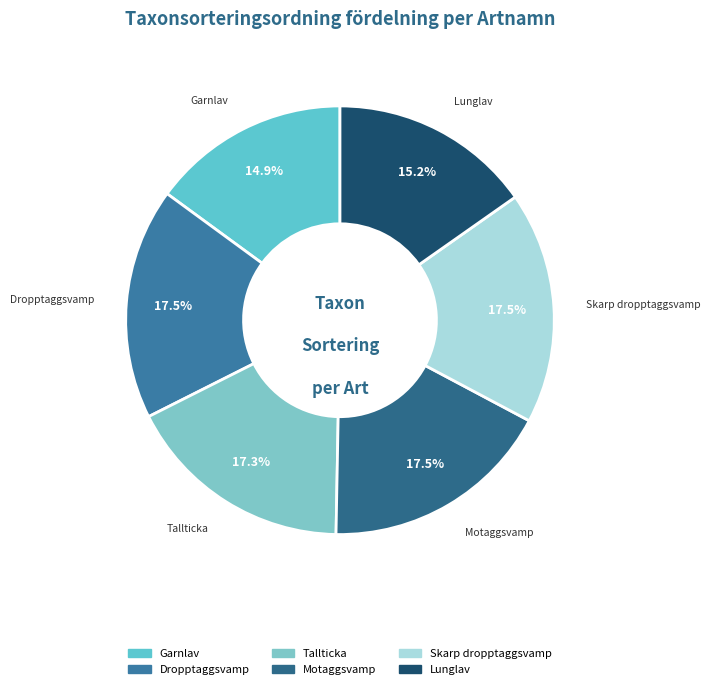

Between Dropptaggsvamp and Lunglav, which is larger?

Dropptaggsvamp